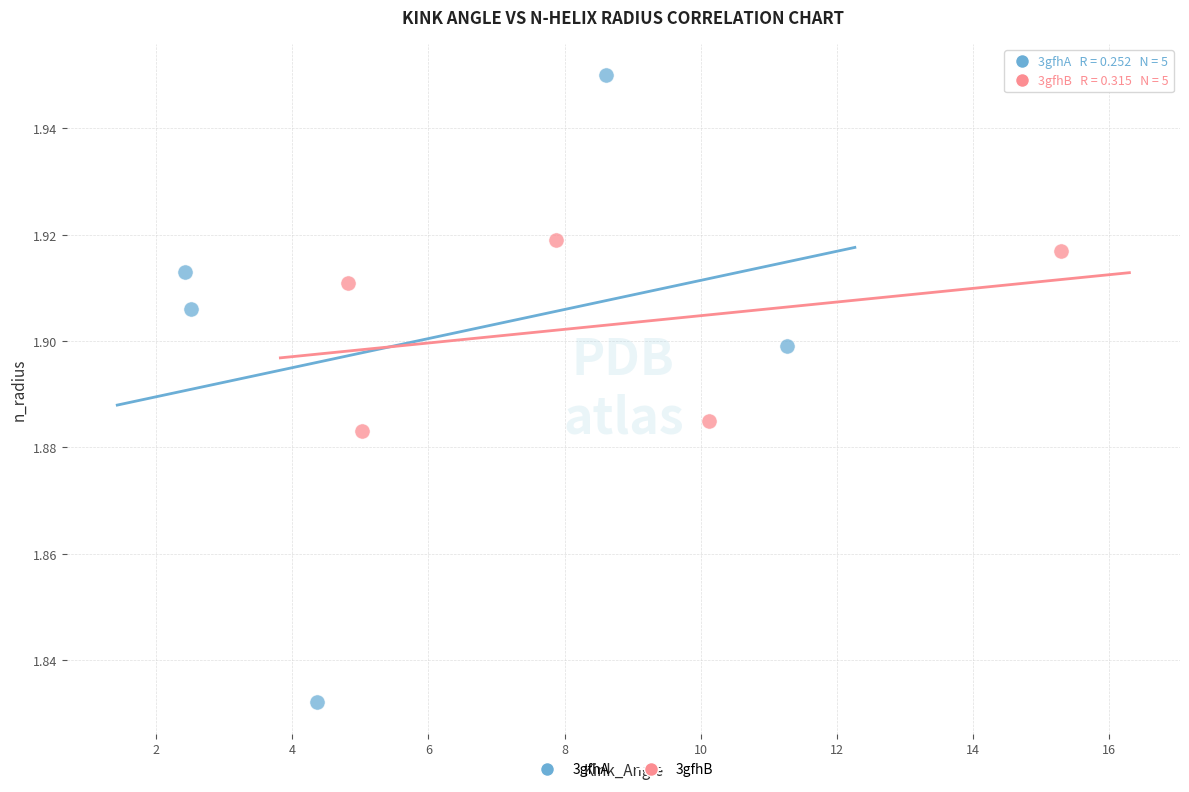

Which series contains the highest Y value?

3gfhA